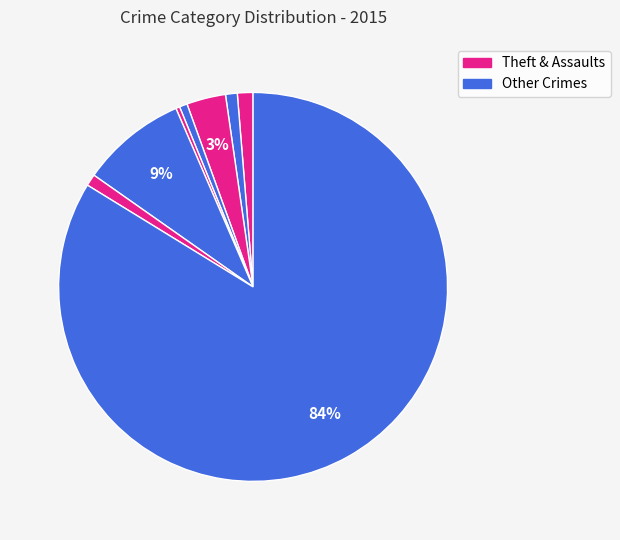

How many slices are in this pie chart?

8